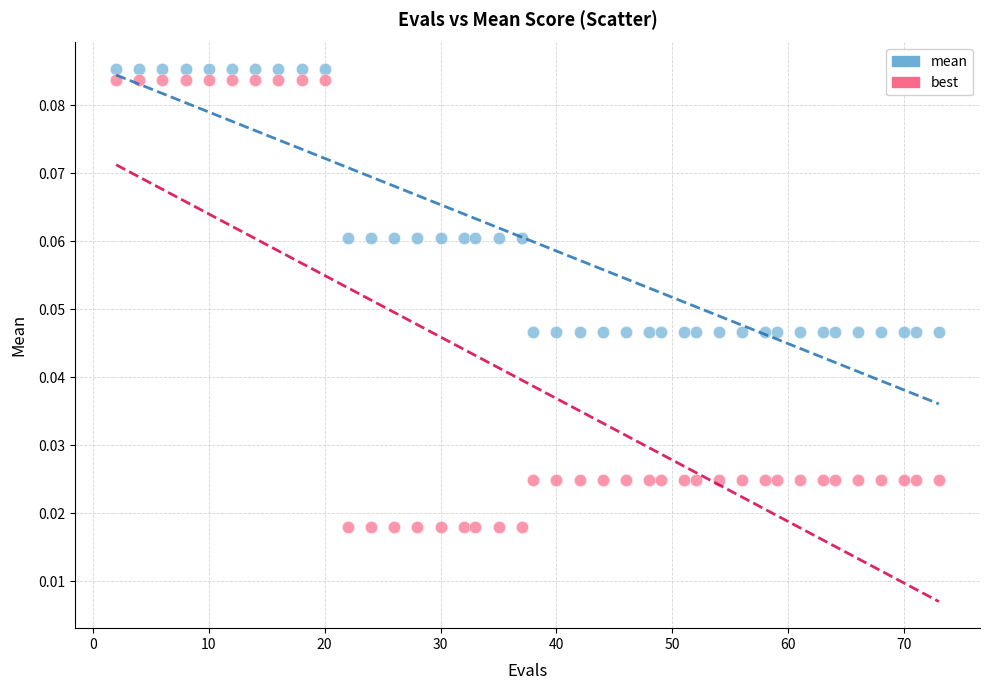

Across all data points, what is the range of X values (max minus min)?

71.0